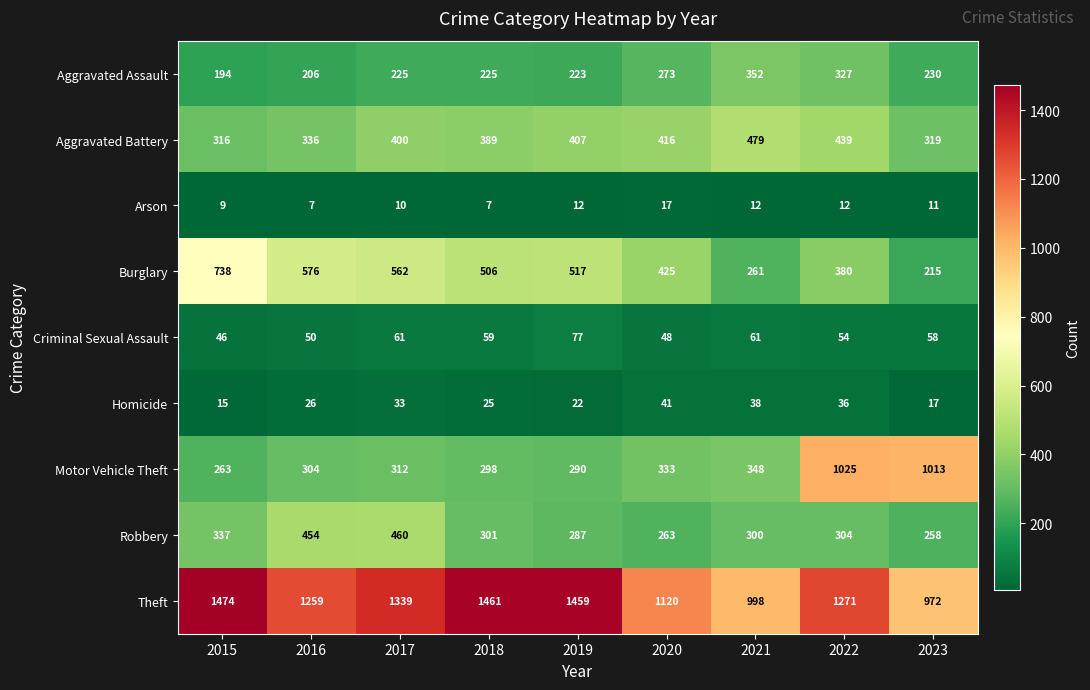

At how many categories does at least one series exceed 957?

9